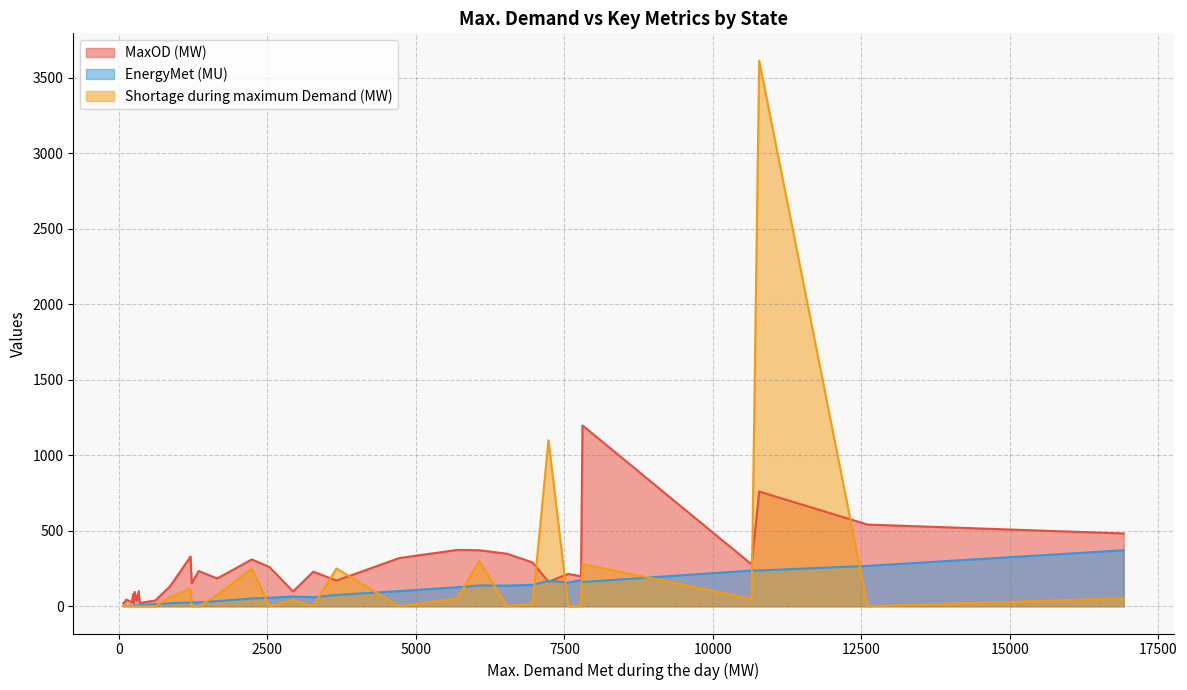

Rank the series by their average value, from lowest to highest.

EnergyMet (MU), Shortage during maximum Demand (MW), MaxOD (MW)